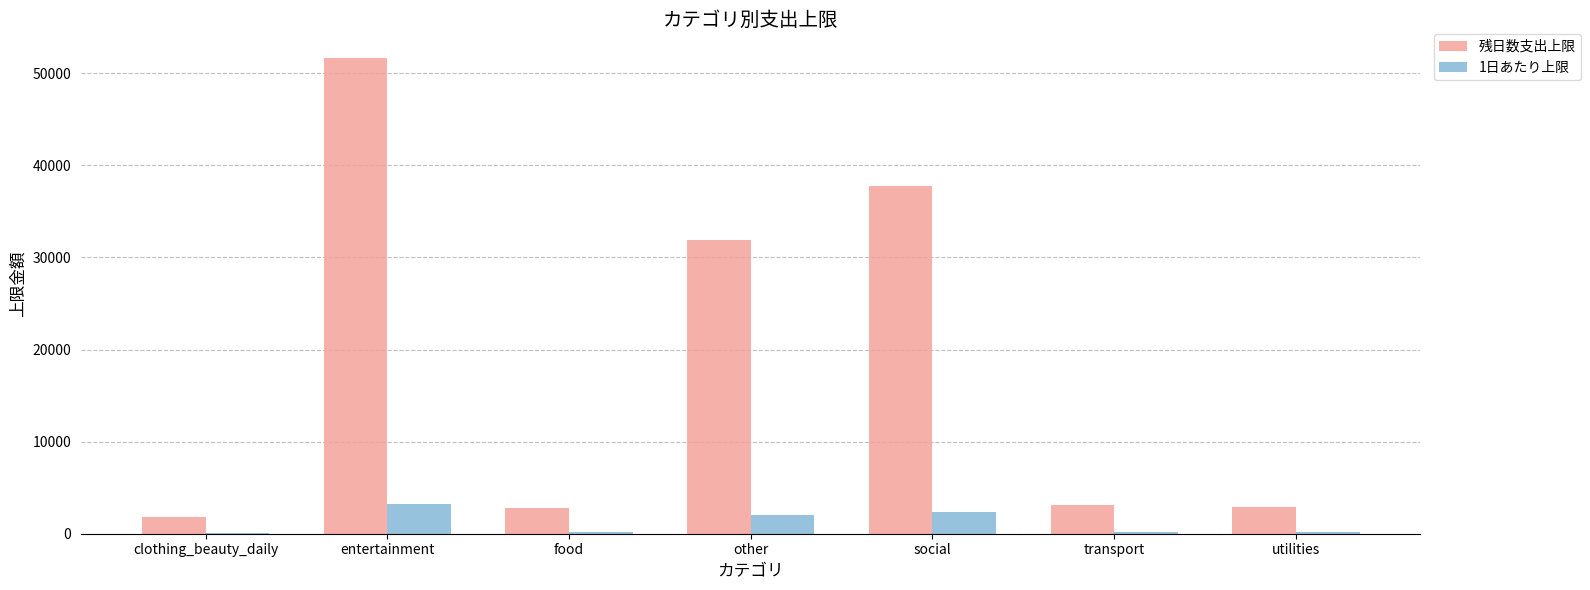

Which label corresponds to the largest value in the chart?

entertainment